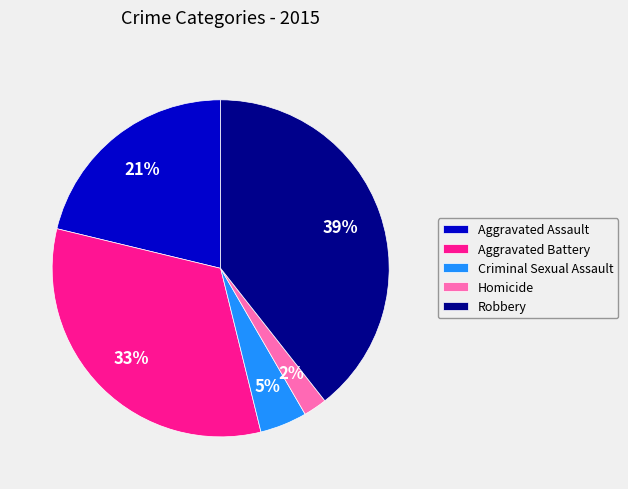

Rank the categories by value from highest to lowest.

Robbery, Aggravated Battery, Aggravated Assault, Criminal Sexual Assault, Homicide